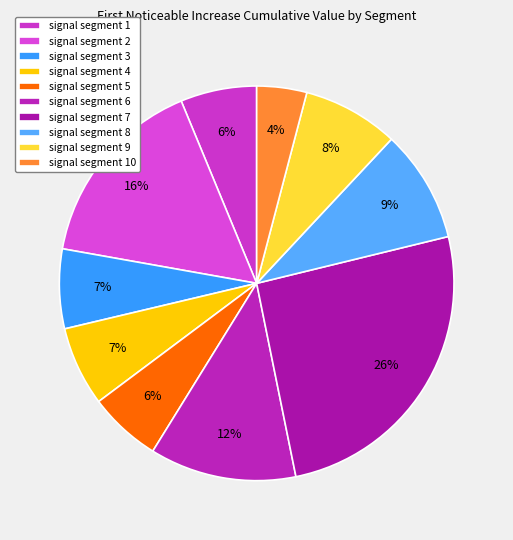

Which category has the smallest portion of the pie?

signal segment 10